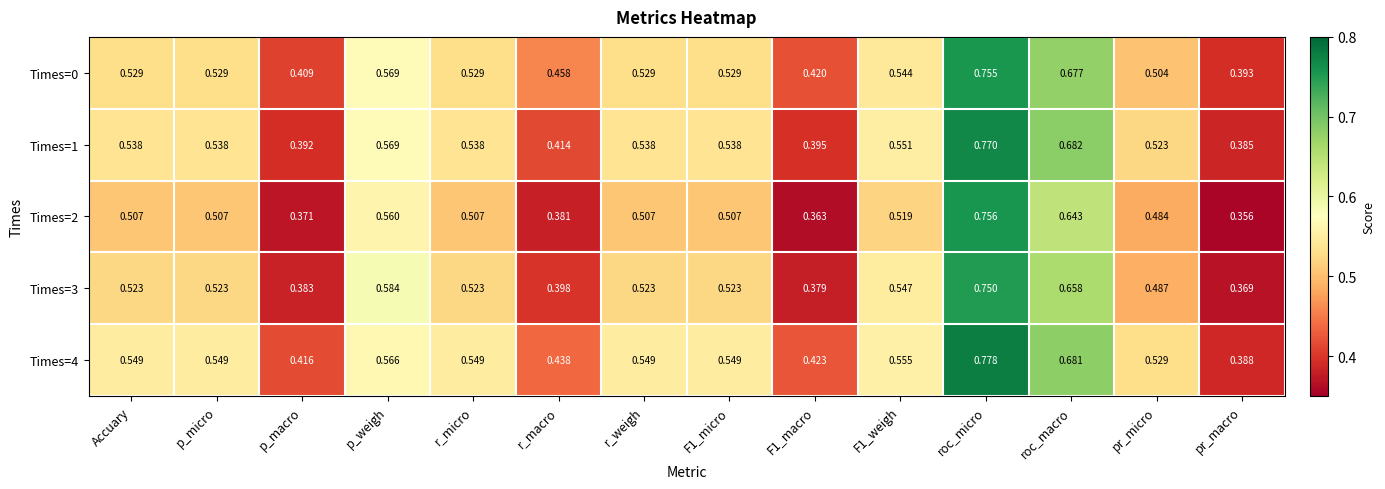

Where is Times=4 nearest to the value 0?

pr_macro